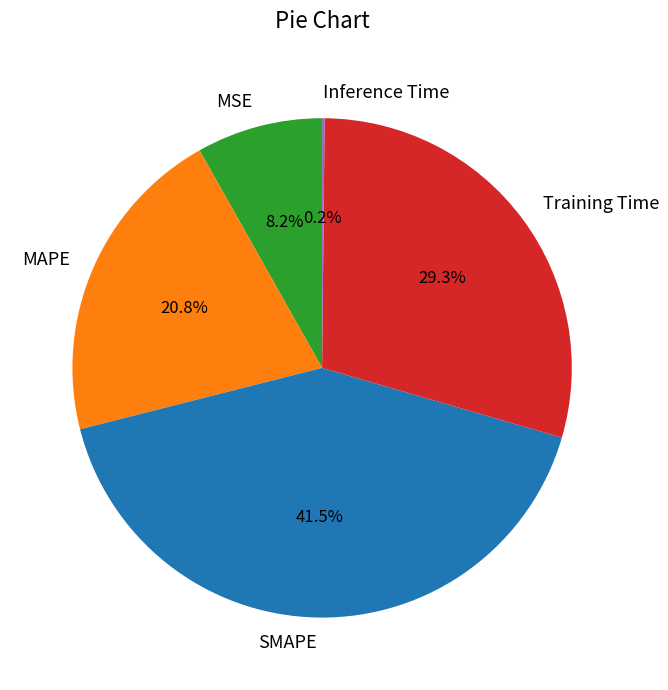

Which category has the biggest portion of the pie?

SMAPE